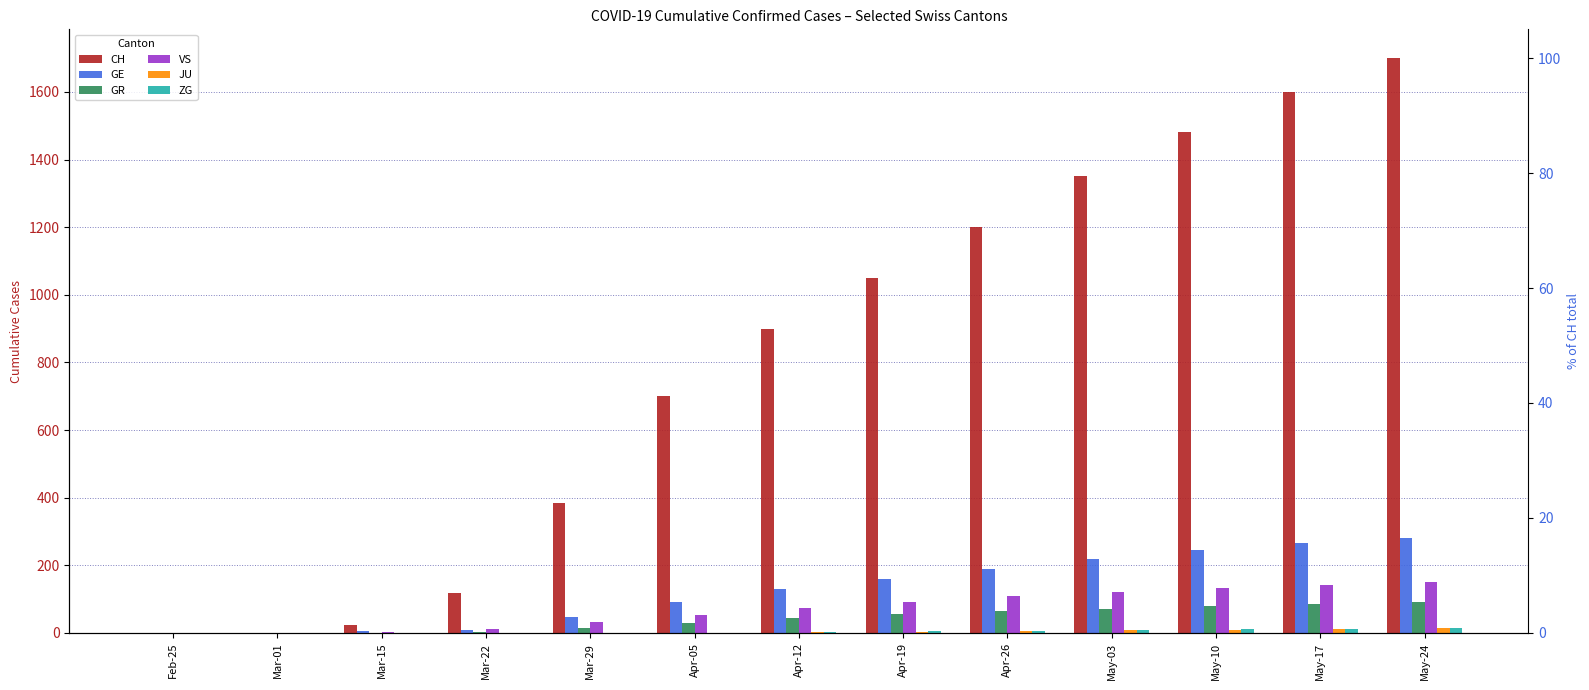

Reading right to left, what are all the values shown in this chart?

CH: 1700	1600	1480	1350	1200	1050	900	700	384	118	22	0	0
GE: 280	265	245	220	190	160	130	92	48	10	6	0	0
GR: 91	85	79	72	64	55	45	30	15	4	0	0	0
VS: 151	143	134	122	108	92	75	53	31	11	2	0	0
JU: 14	12	10	8	6	4	2	0	0	0	0	0	0
ZG: 15	13	11	9	7	5	3	1	1	0	0	0	0